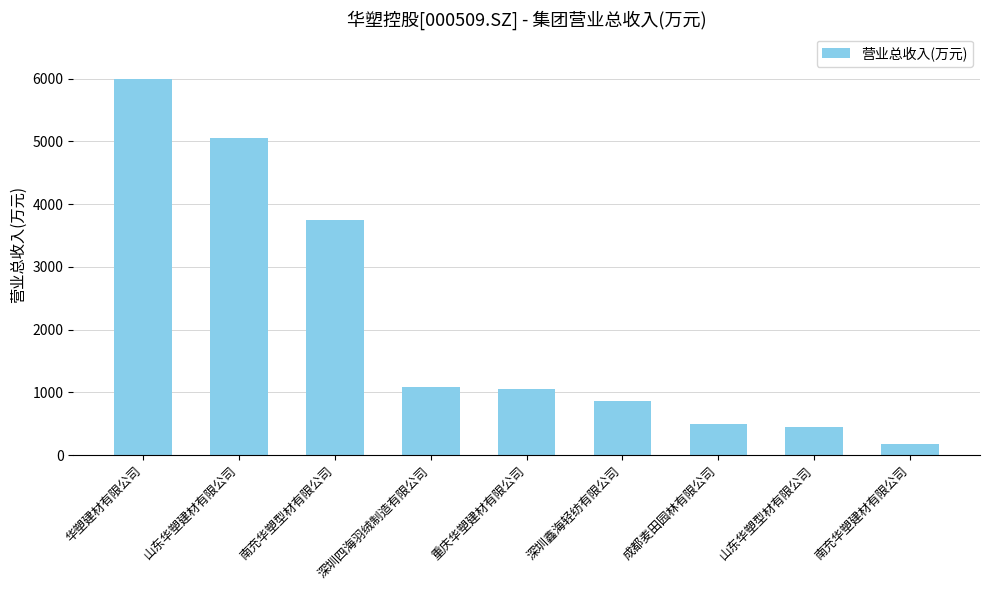

Where is the data nearest to the value 3088?

南充华塑型材有限公司